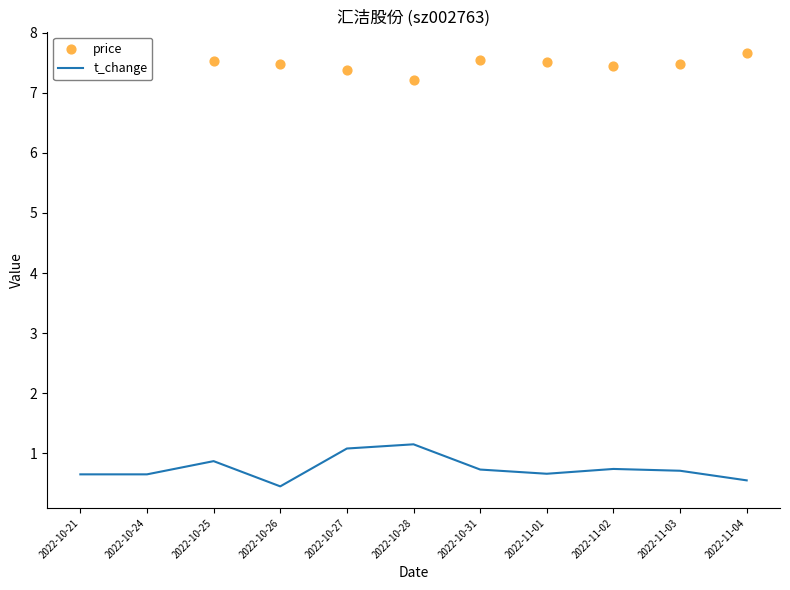

What is the total value across all series at 2022-10-31?

8.3